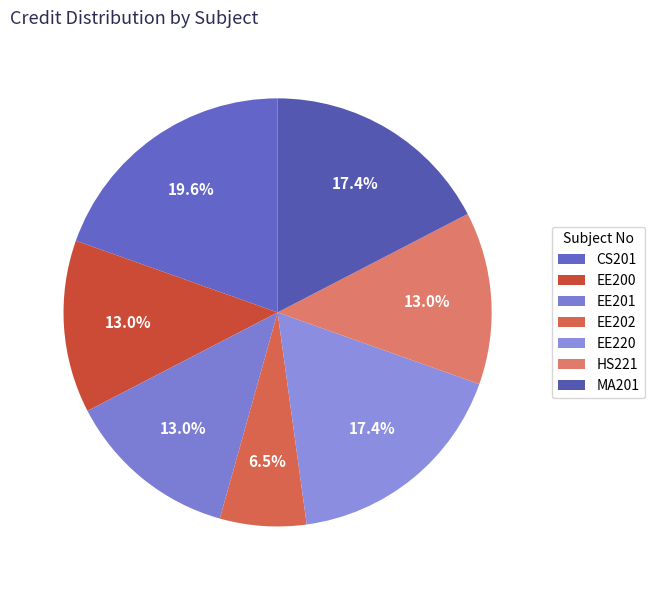

Rank the categories by value from lowest to highest.

EE202, EE200, EE201, HS221, EE220, MA201, CS201